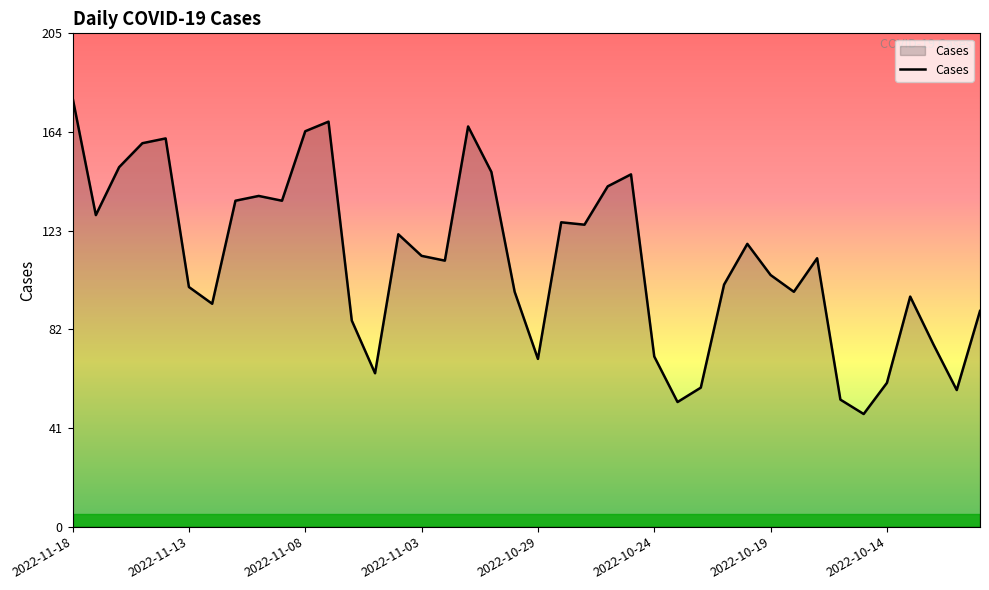

True or false: there are more than 2 points higher than both neighbors.

True